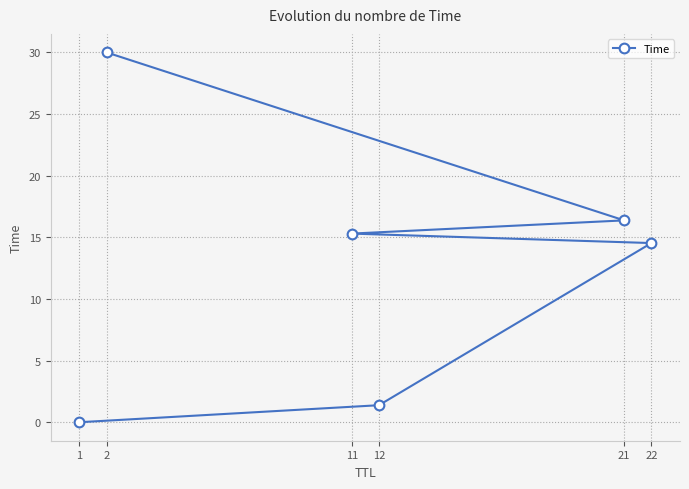

What is the value of the 2nd point from the left?

30.0